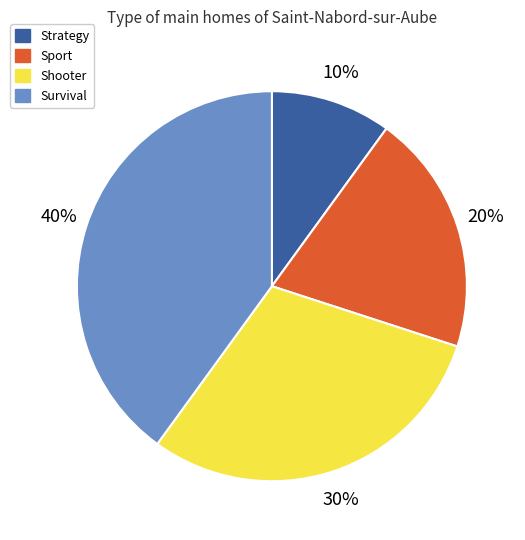

Is there any slice that represents more than half of the pie?

No